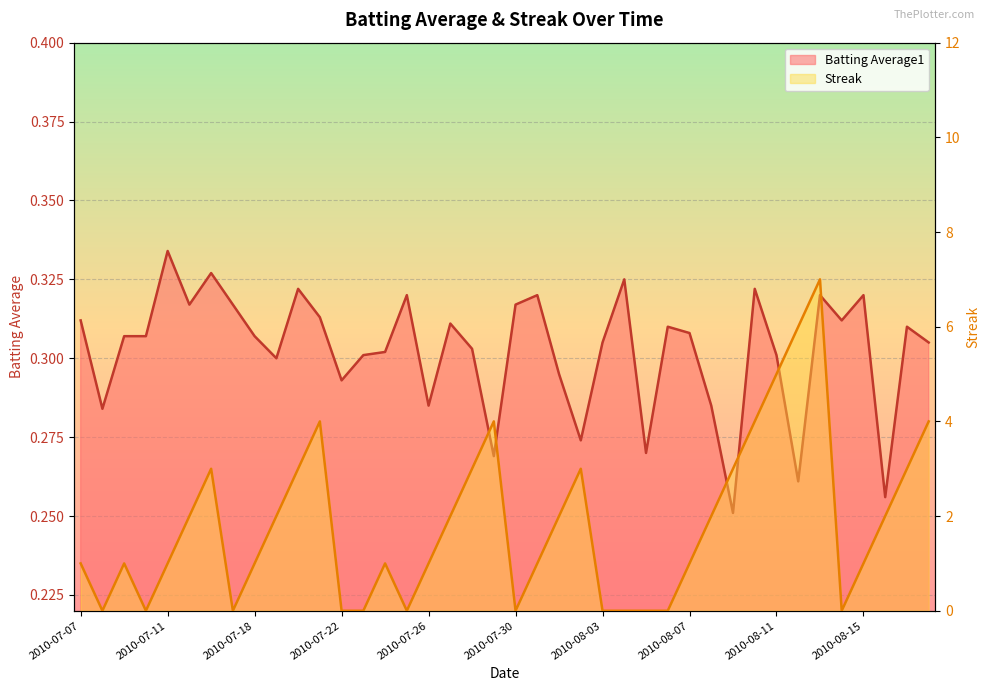

What is the average value of the Batting Average1 series?

0.3